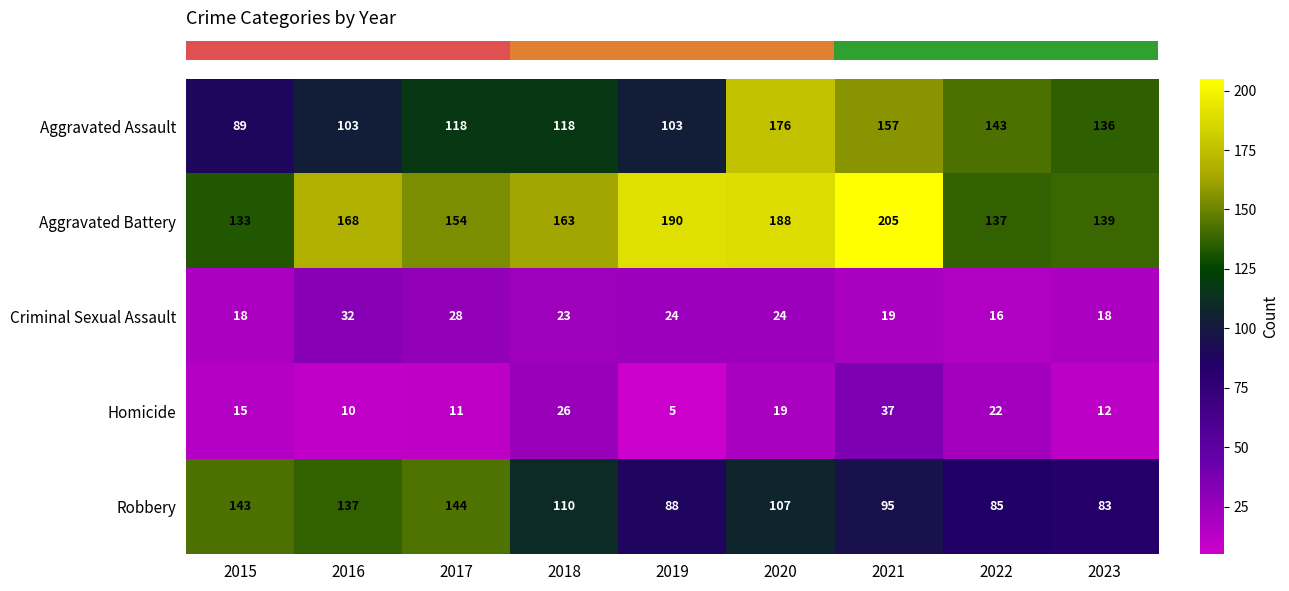

What is the total value across all series at 2018?

440